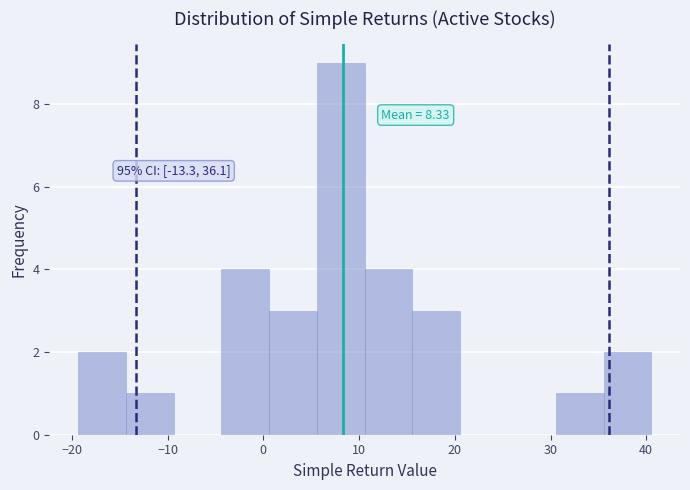

Which range on the x-axis has the tallest bar?

6 to 11